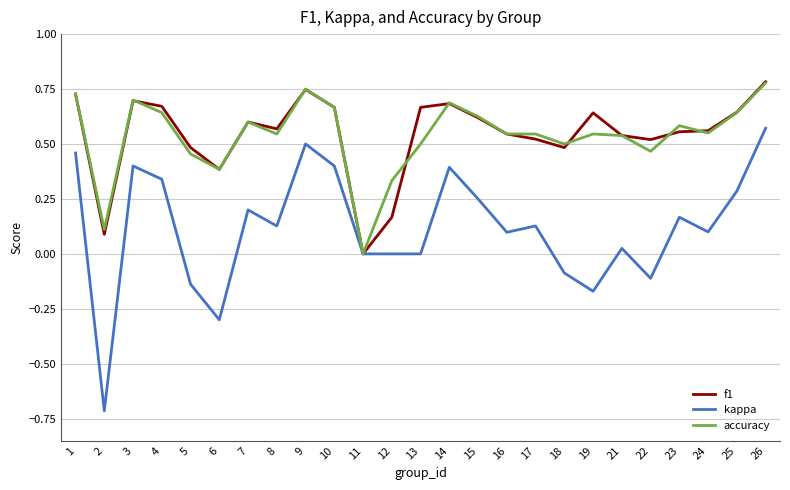

Which category has the lowest value in the f1 series?

11